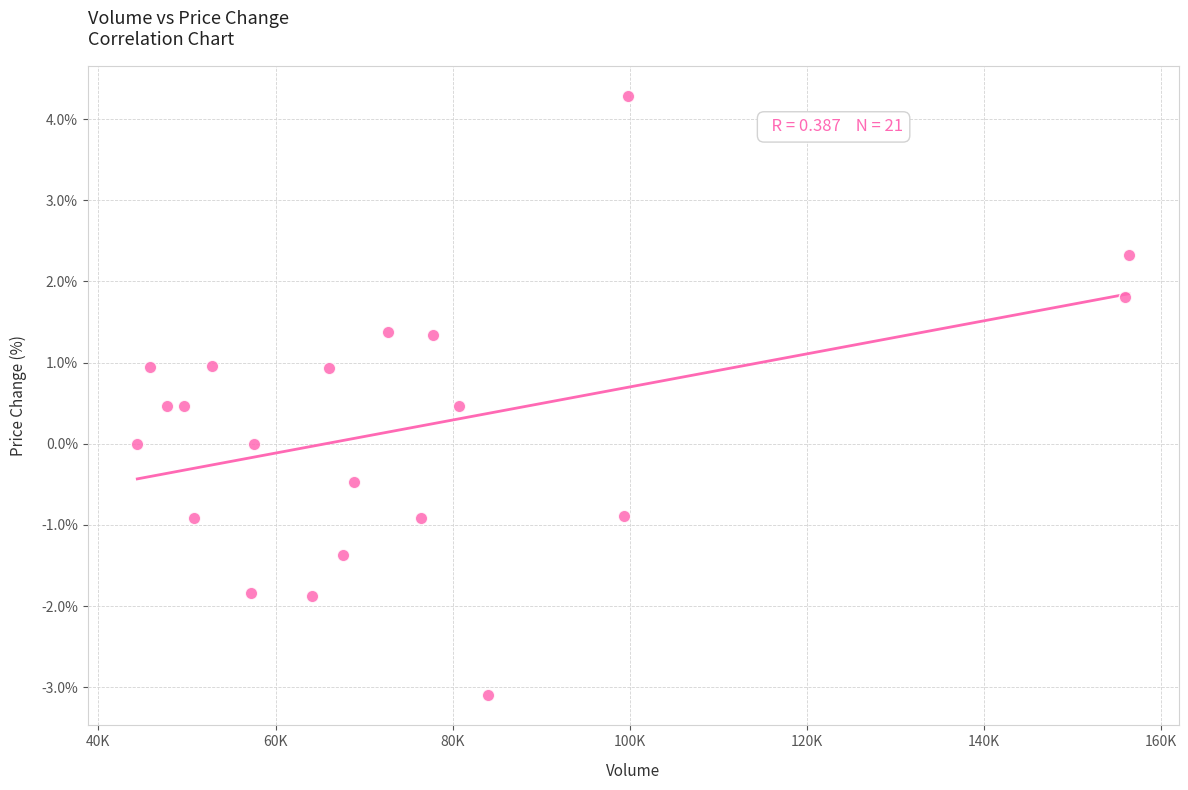

What is the range of Y values (max minus min)?

7.4